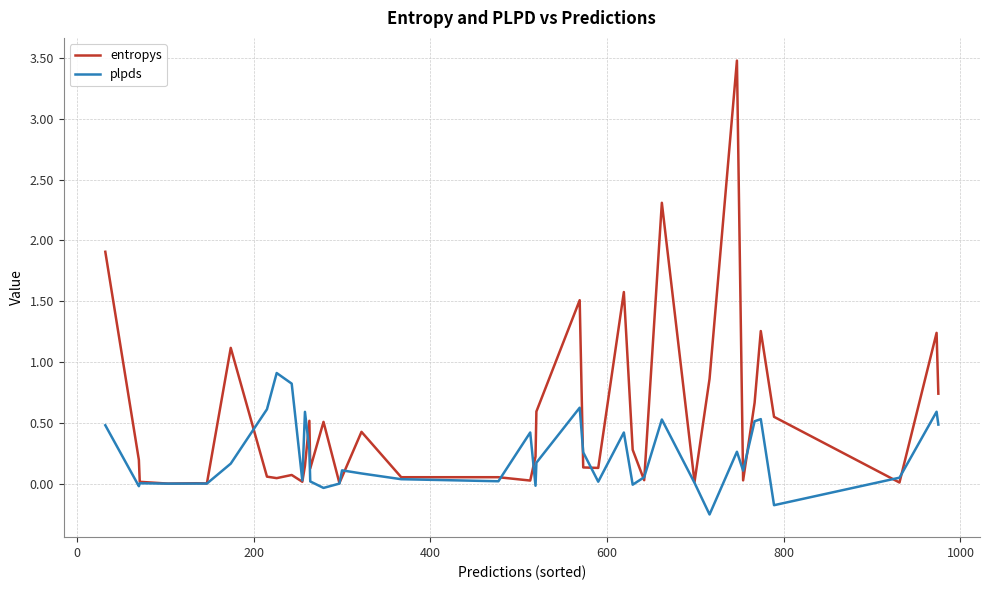

Which series has the widest spread of values?

entropys